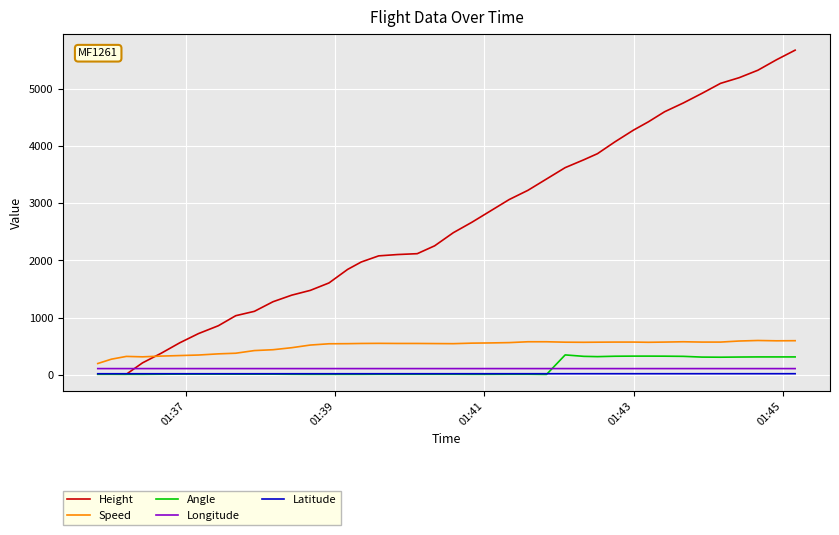

After their last crossing, which series has the higher values: Angle or Latitude?

Angle